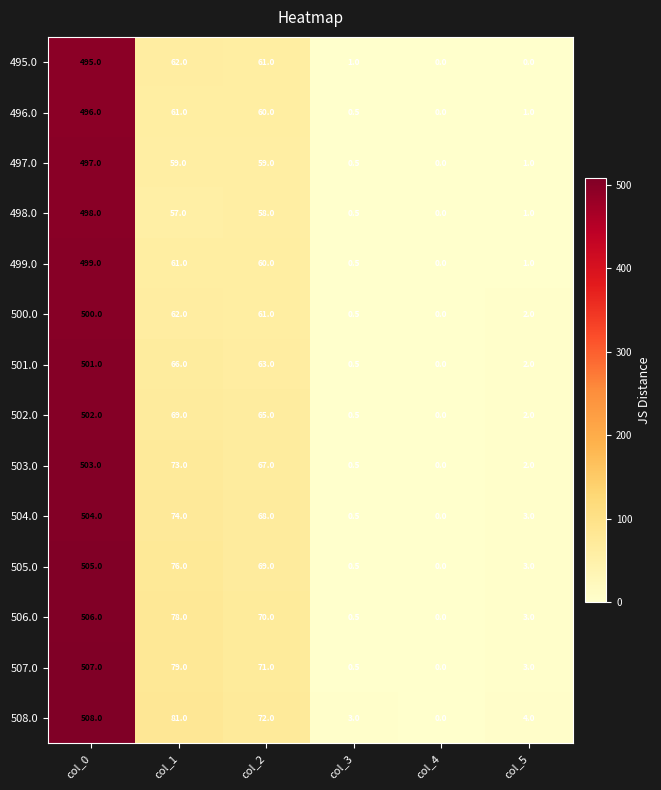

What is the spread (max minus min) of values at col_3?

2.5